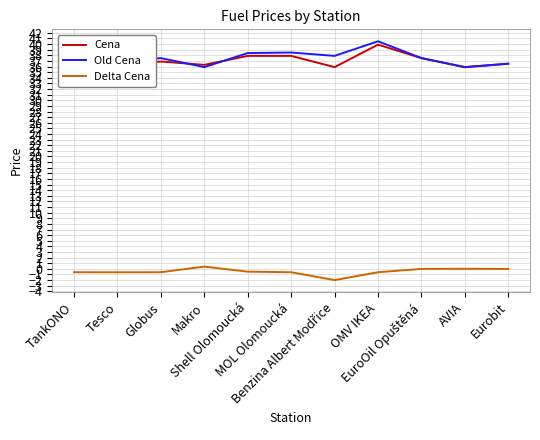

Where is Cena nearest to the value 37?

Globus